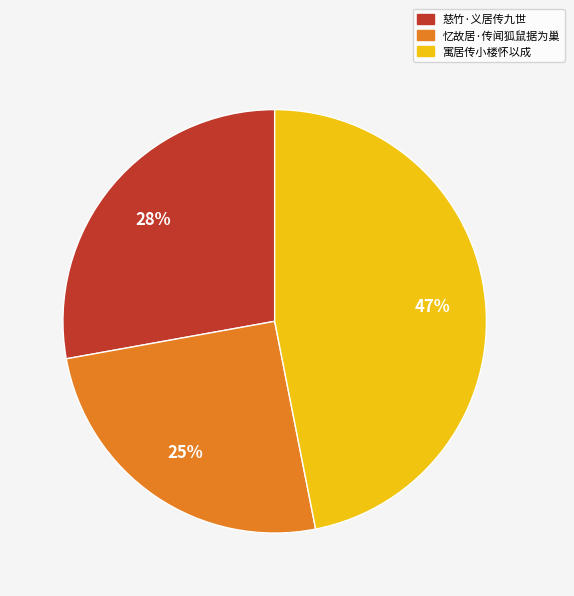

What is the ratio of the value at 慈竹·义居传九世 to the value at 忆故居·传闻狐鼠据为巢?

1.1